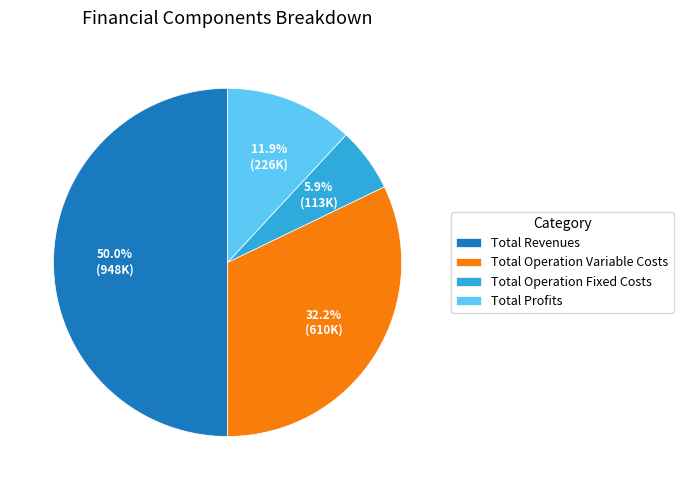

True or false: Total Operation Variable Costs accounts for 20% of the total.

False